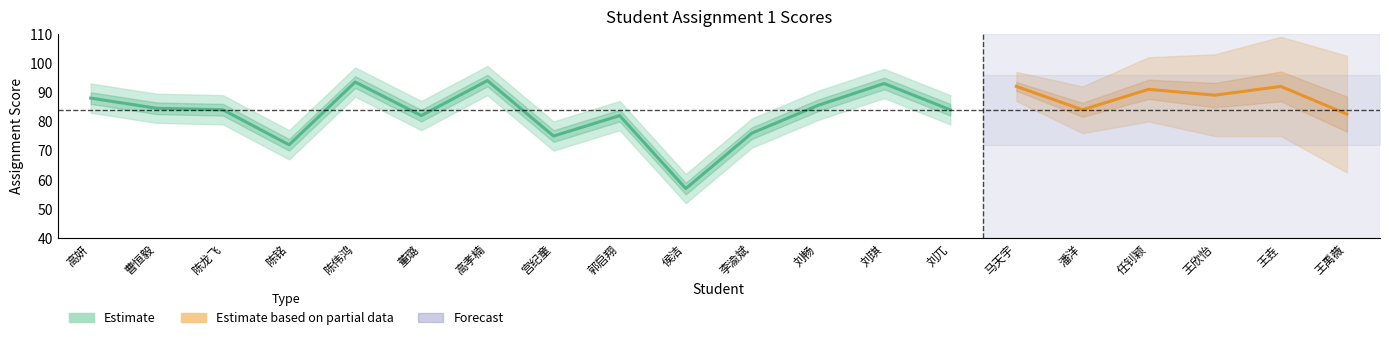

What is the average value of the Lower Band series?

79.0